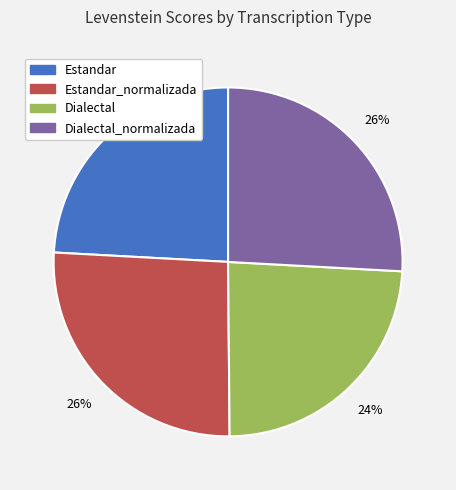

Is there any slice that represents more than half of the pie?

No